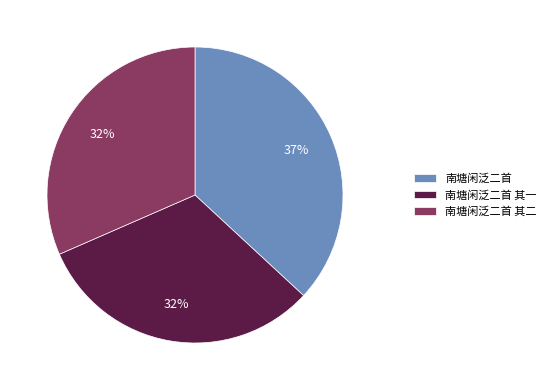

What percentage is the 南塘闲泛二首 其二 slice, to the nearest percent?

32%